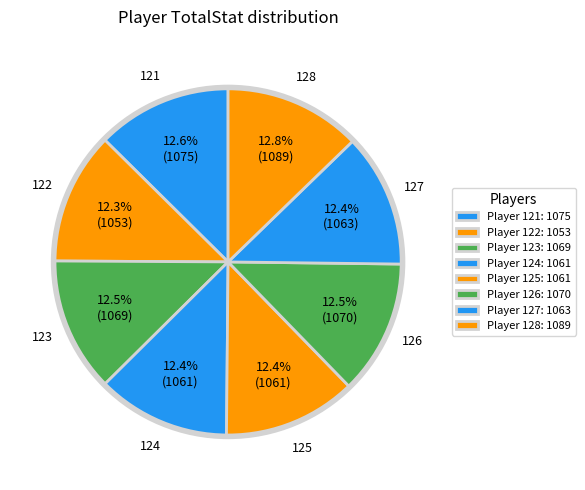

What is the smallest slice in the pie chart?

122